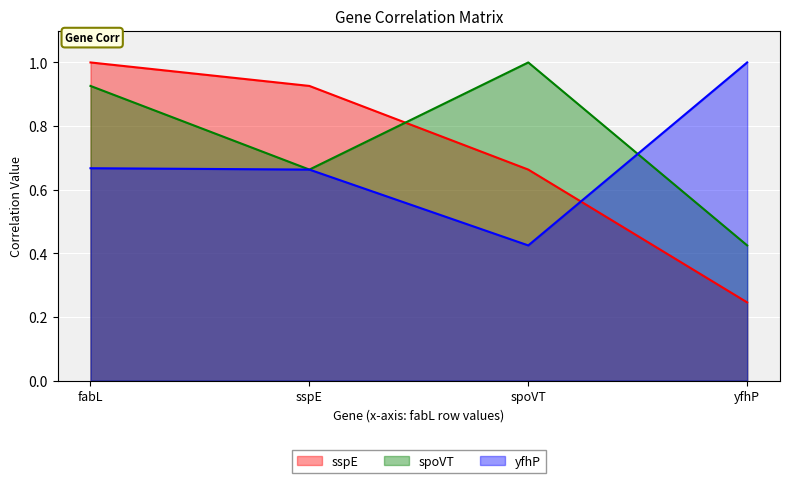

True or false: sspE and yfhP cross at least once.

True